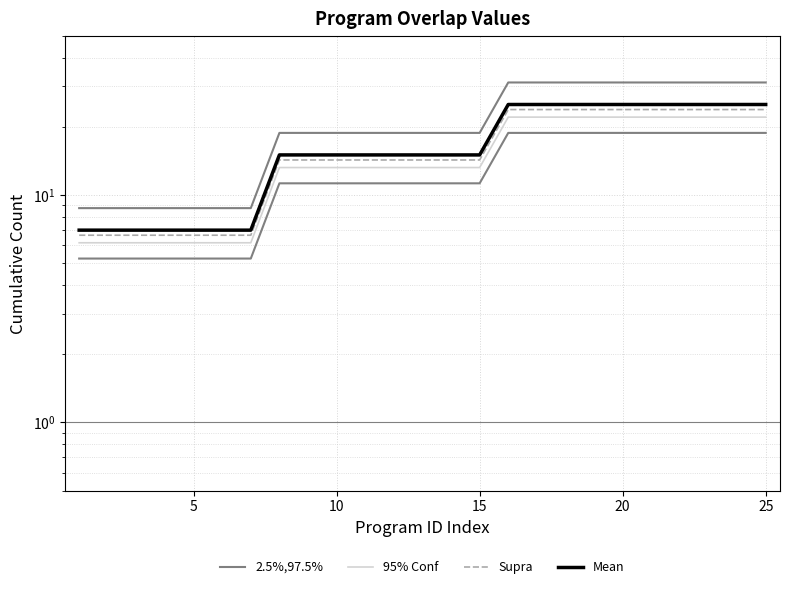

At how many categories does at least one series exceed 9?

18